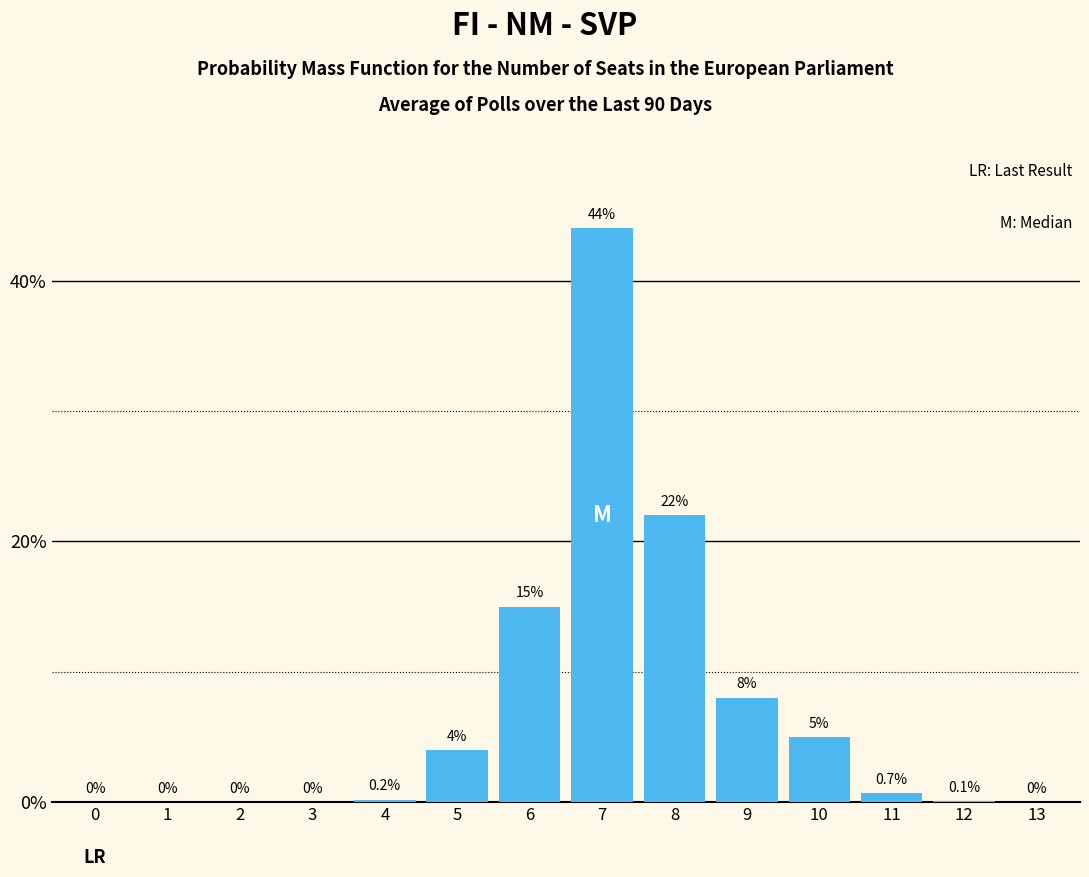

Reading right to left, list all the values displayed in this chart.

13=0.0	12=0.1	11=0.7	10=5.0	9=8.0	8=22.0	7=44.0	6=15.0	5=4.0	4=0.2	3=0.0	2=0.0	1=0.0	0=0.0